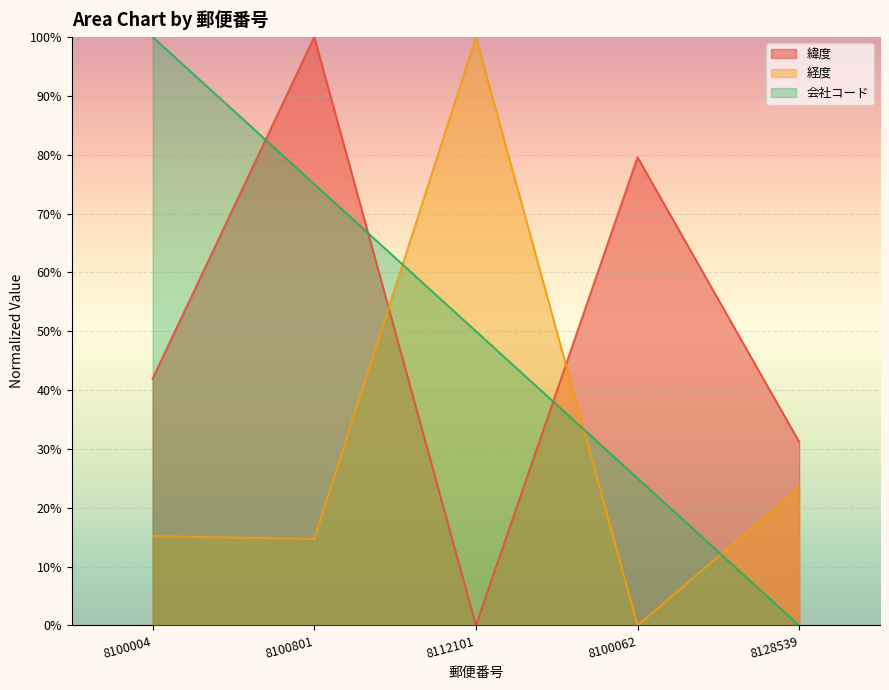

What is the maximum value shown in the chart?

1.0